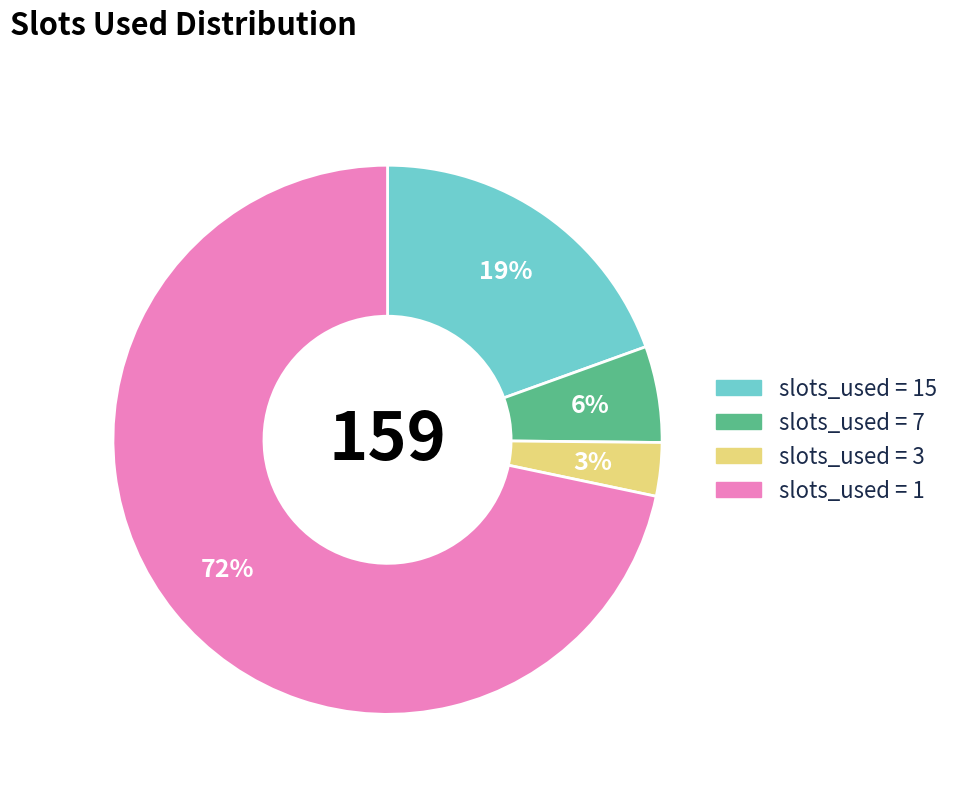

Does any single category account for the majority?

Yes